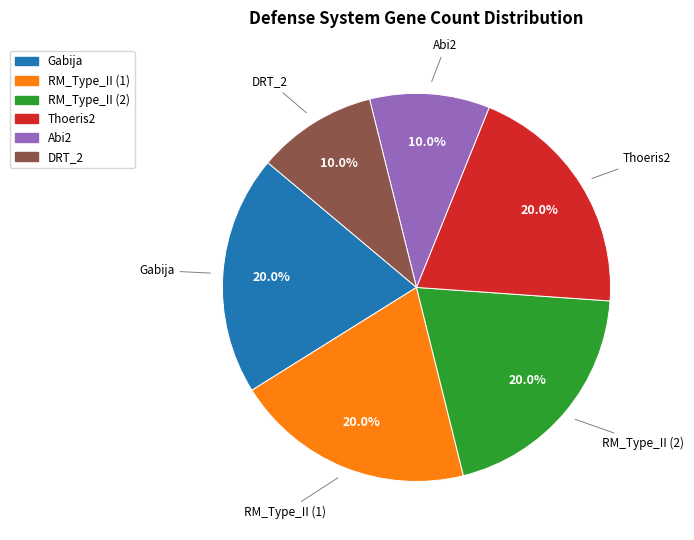

Does DRT_2 account for over 50% of the chart?

No